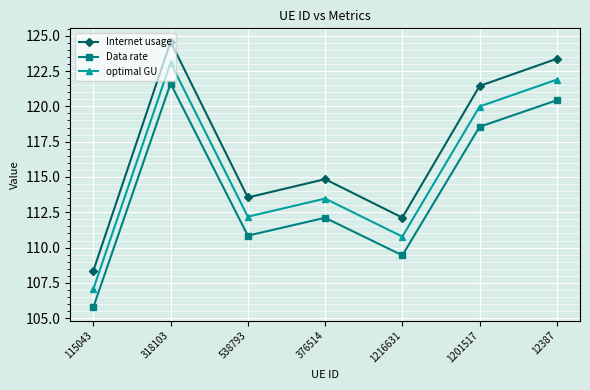

Count the number of categories in the chart.

7